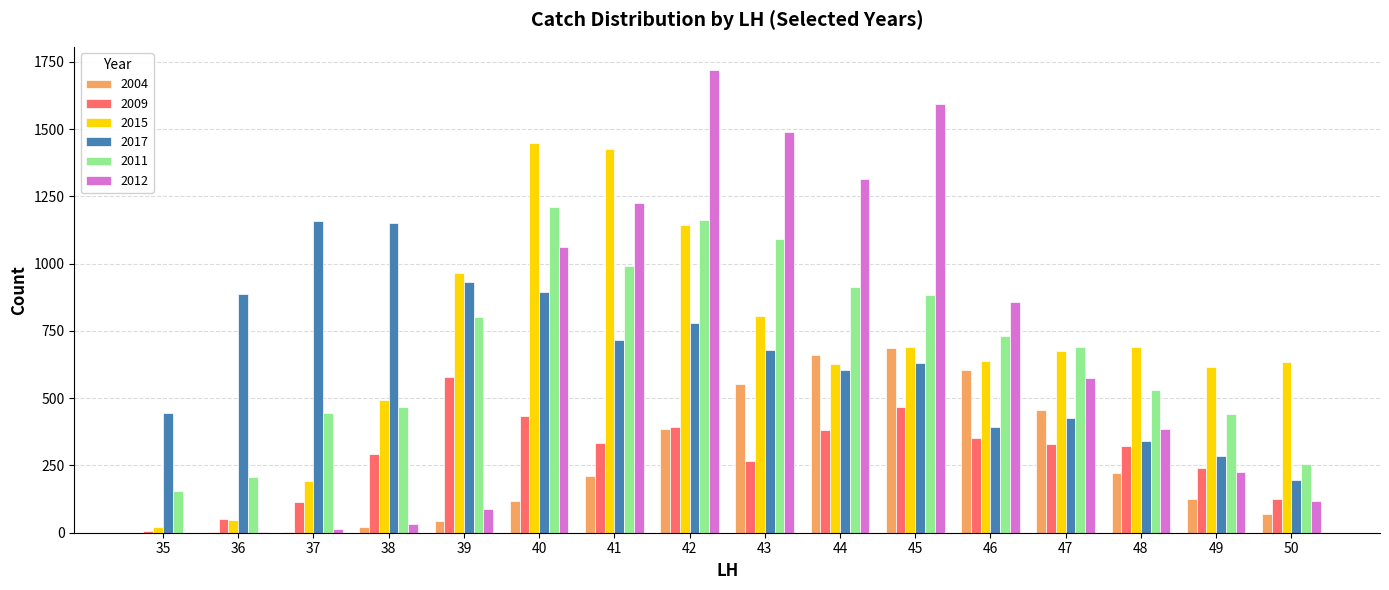

Count the number of data series in this chart.

6